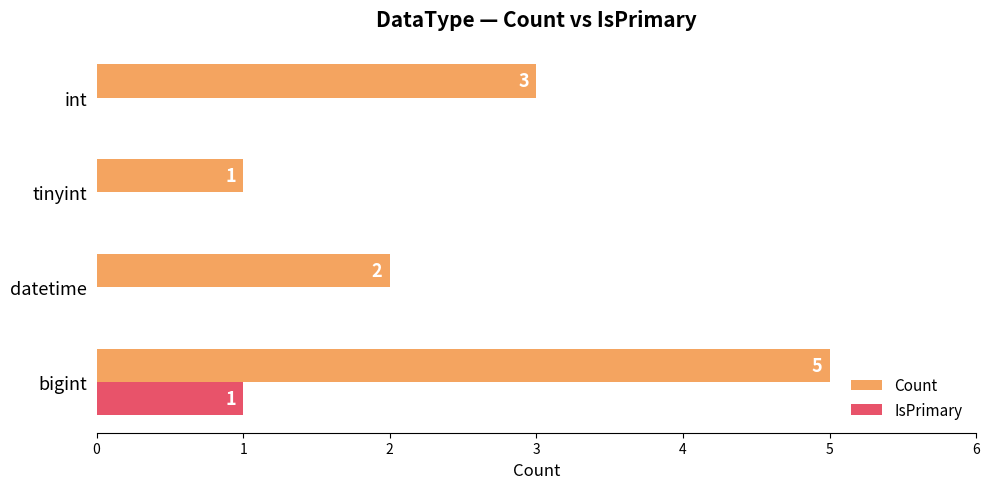

What is the sum of the Count values at tinyint and int?

4